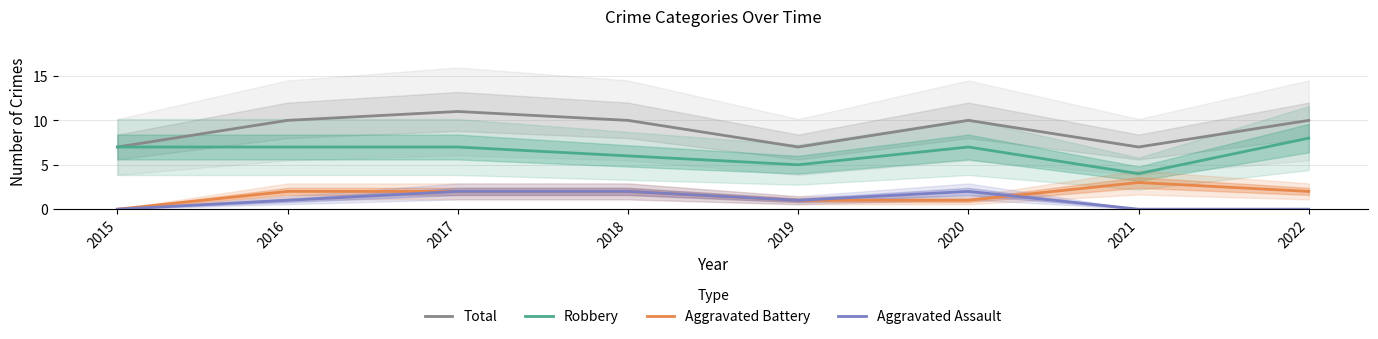

What is the value of the Robbery point at the 3rd from the left?

7